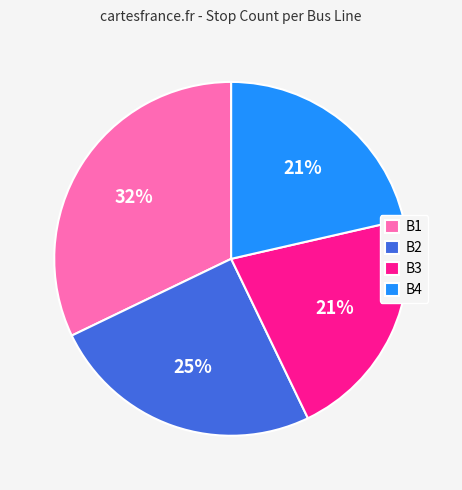

What is the largest slice in the pie chart?

B1